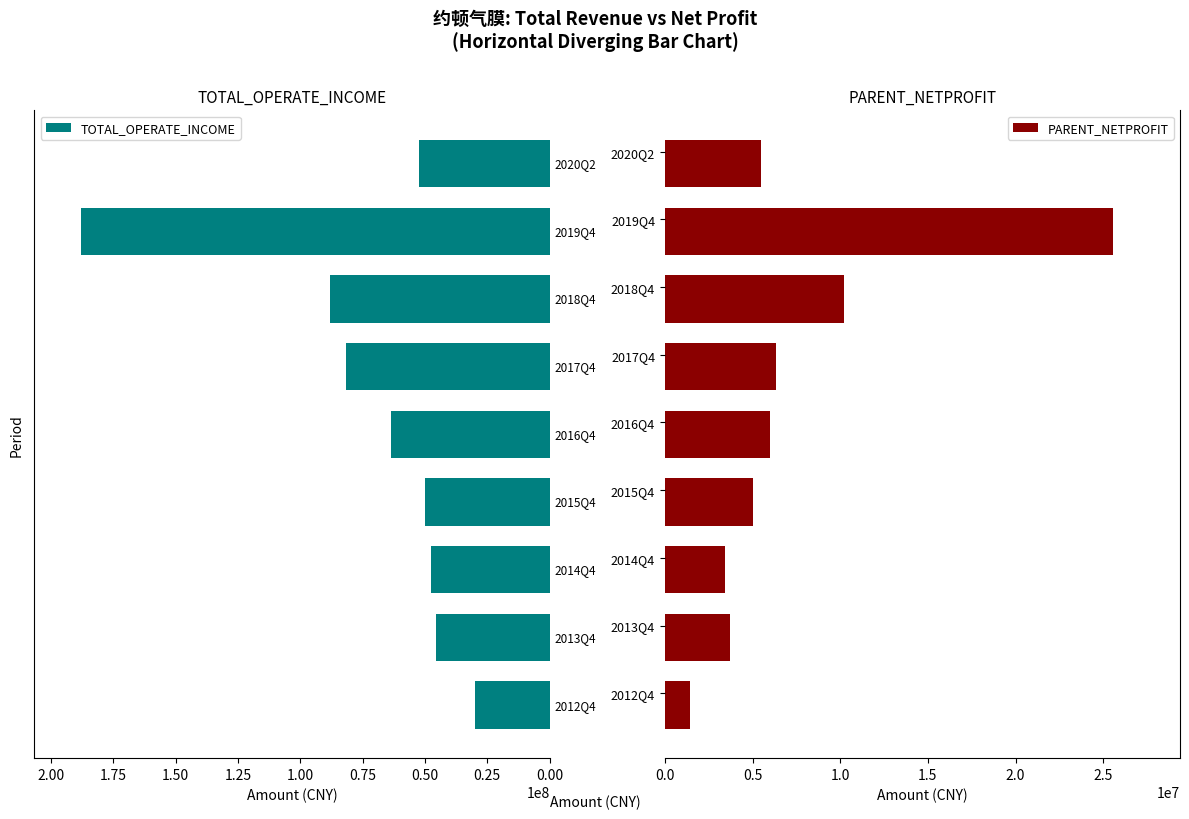

Does the chart contain stacked bars?

No